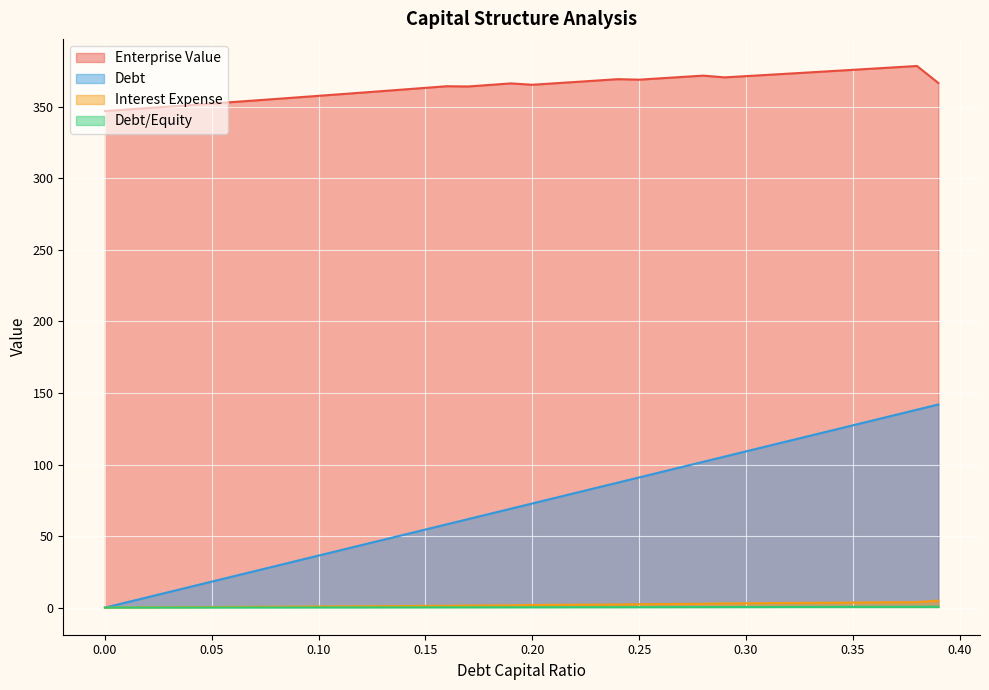

True or false: enterprise_value has a value of 532.6 at 0.0.

False